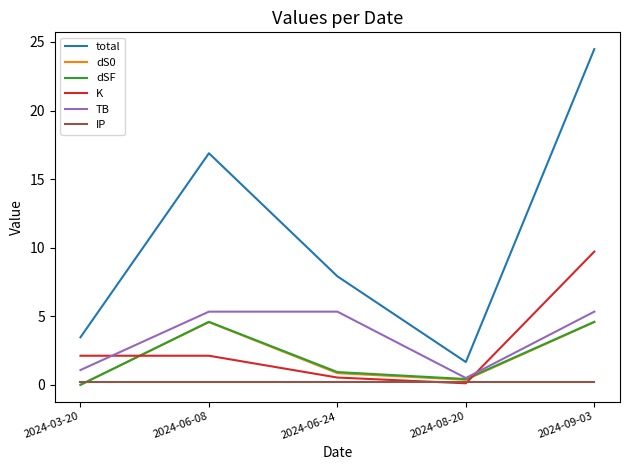

What is the difference between the maximum and minimum values in the K series?

9.6